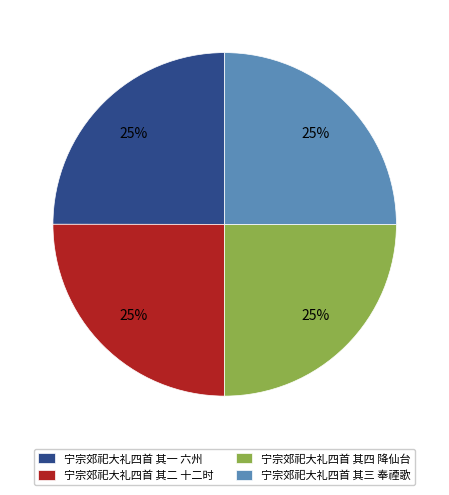

Is it true that 宁宗郊祀大礼四首 其四 降仙台 is 25% of the pie?

True